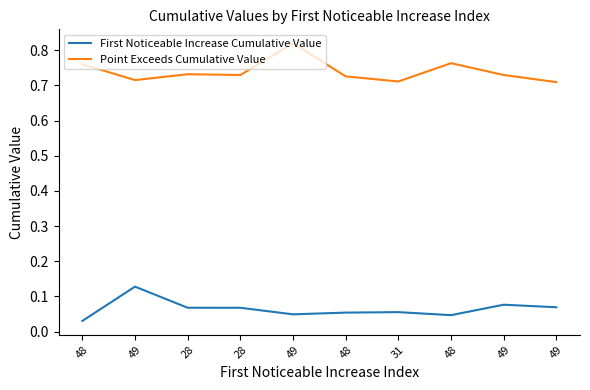

What is the difference between the maximum and minimum values in the Point Exceeds Cumulative Value series?

0.1